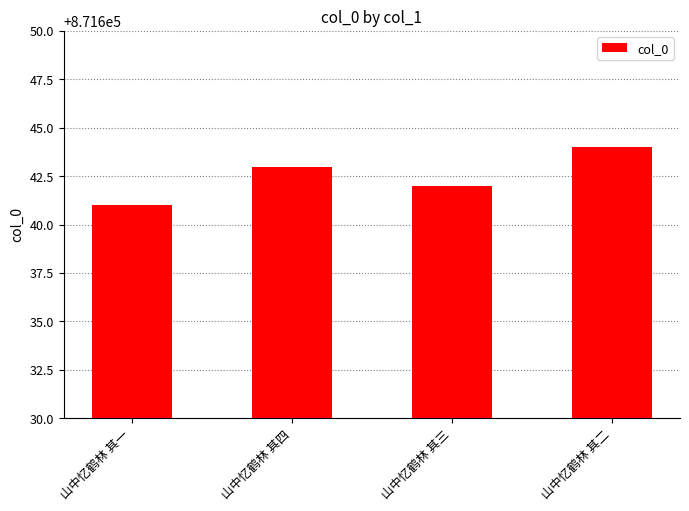

Are the bars horizontal?

No